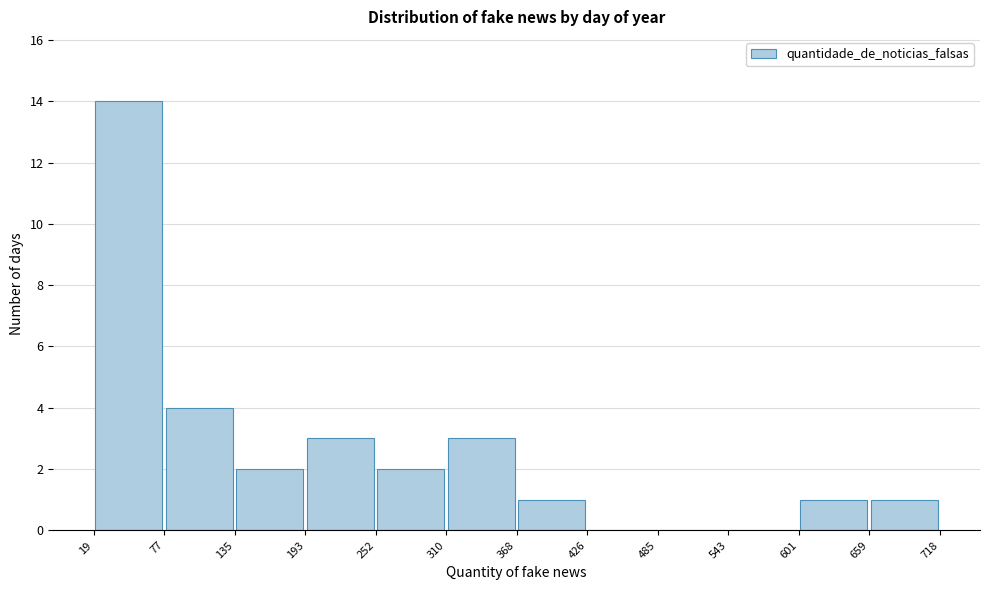

How tall is the bar that spans 19 to 77 on the x-axis? The values are not printed on the chart, so give them approximately, as read against the axis.

14